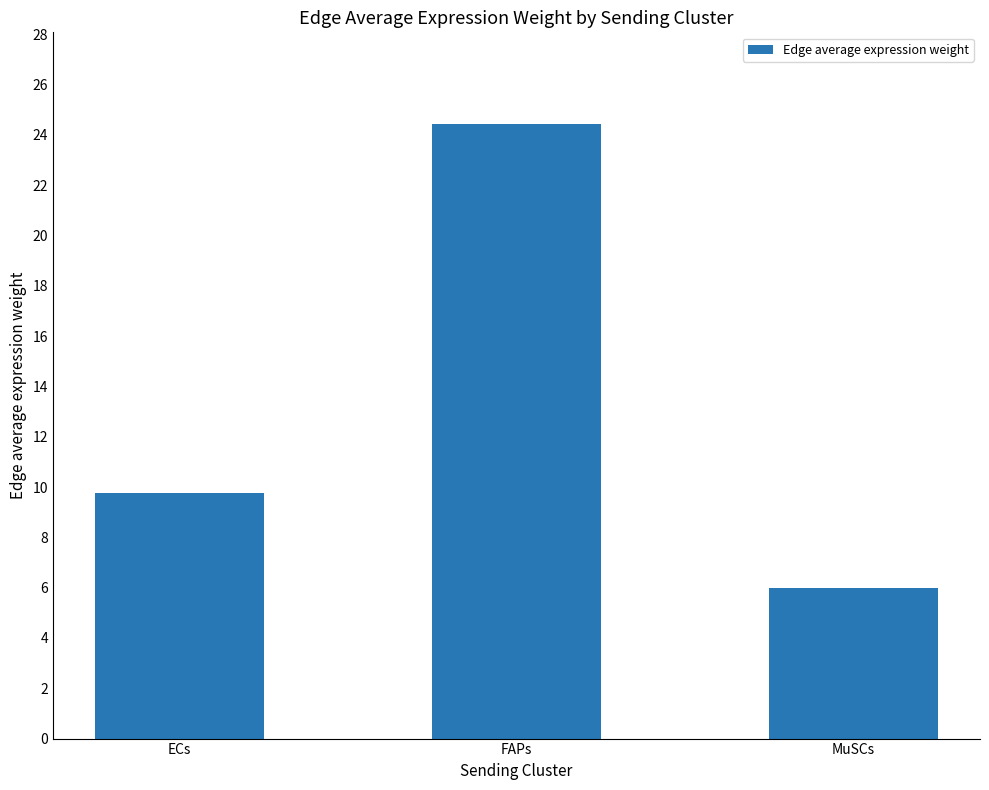

List the labels in order of value, largest first.

FAPs, ECs, MuSCs